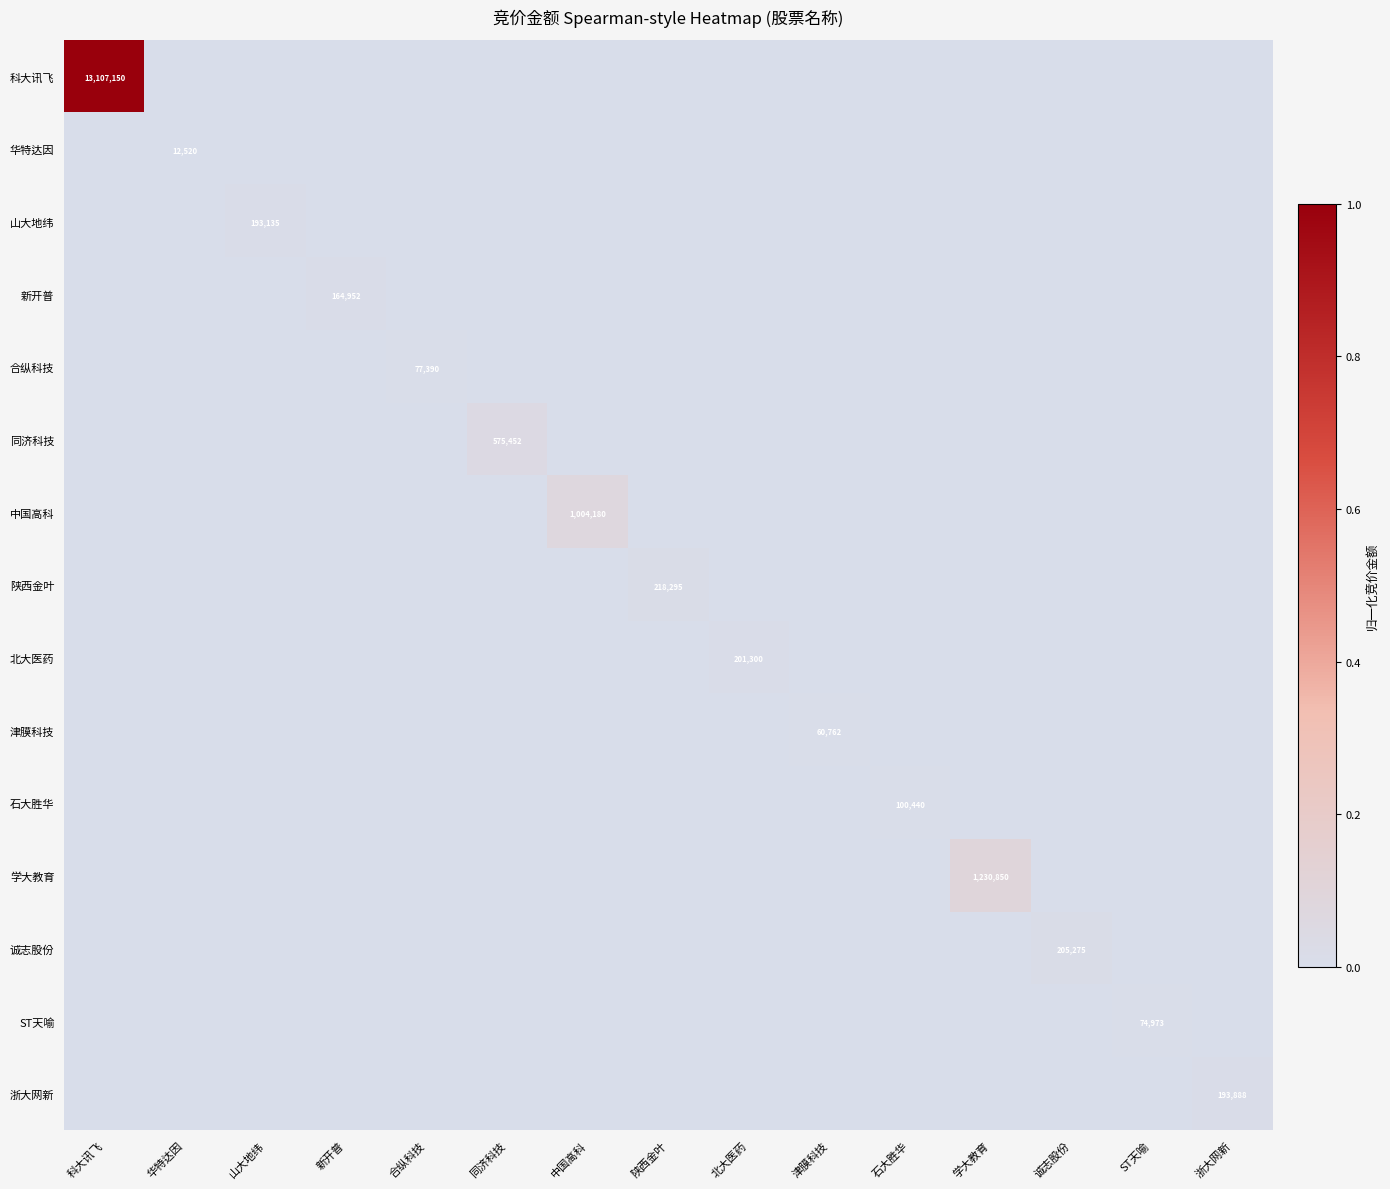

Which series has the largest total across all categories?

科大讯飞